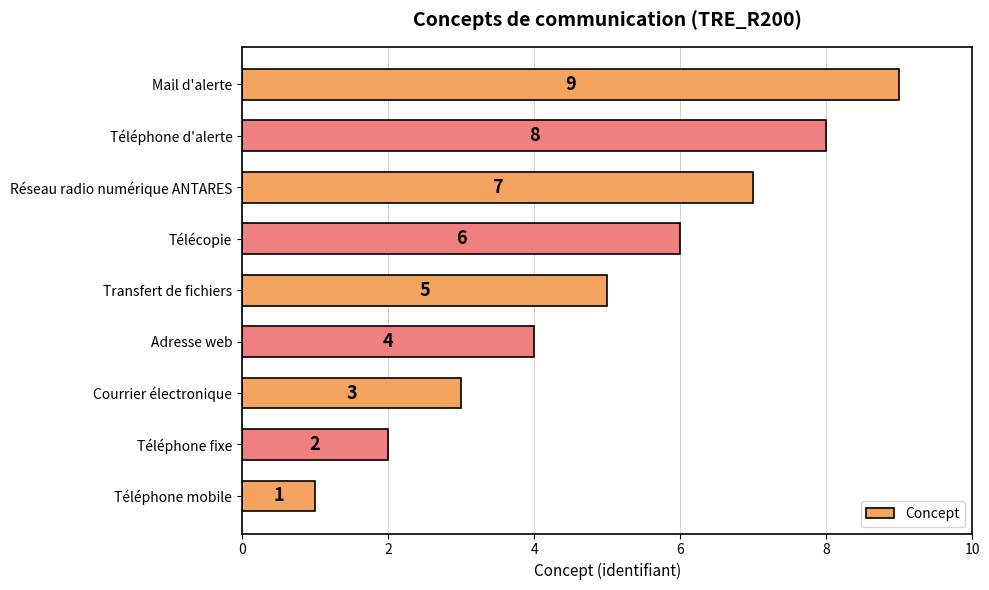

What is the change in value from Transfert de fichiers to Télécopie?

+1